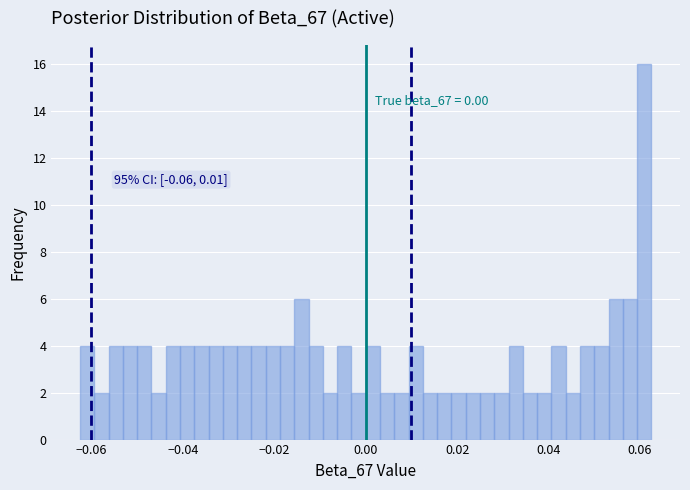

Read against the x-axis, roughly where is the centre of the tallest bar?

0.060